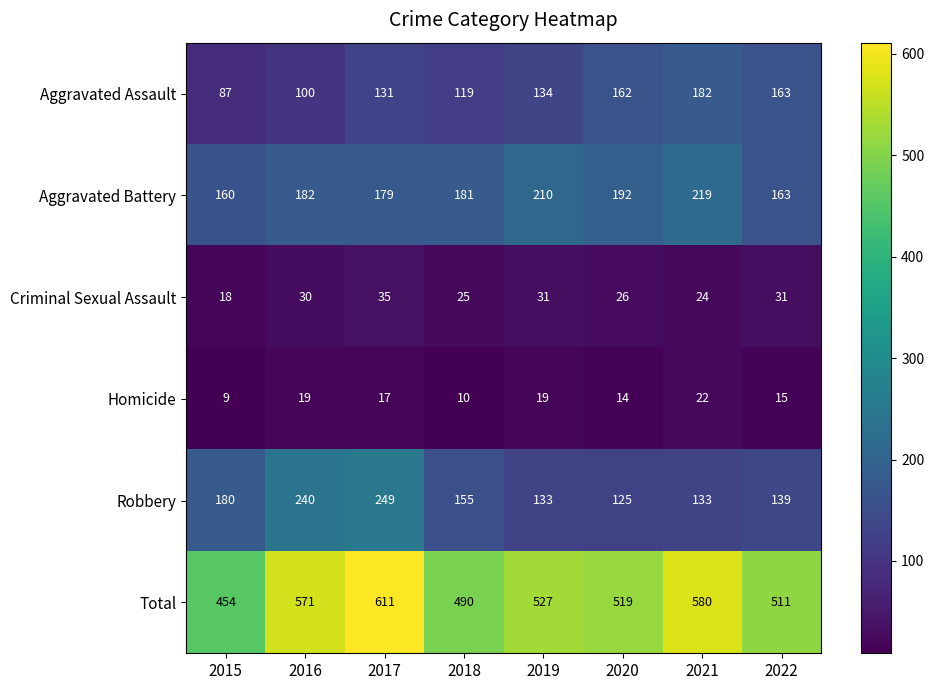

The value of Aggravated Assault at 2020 is 259. True or false?

False